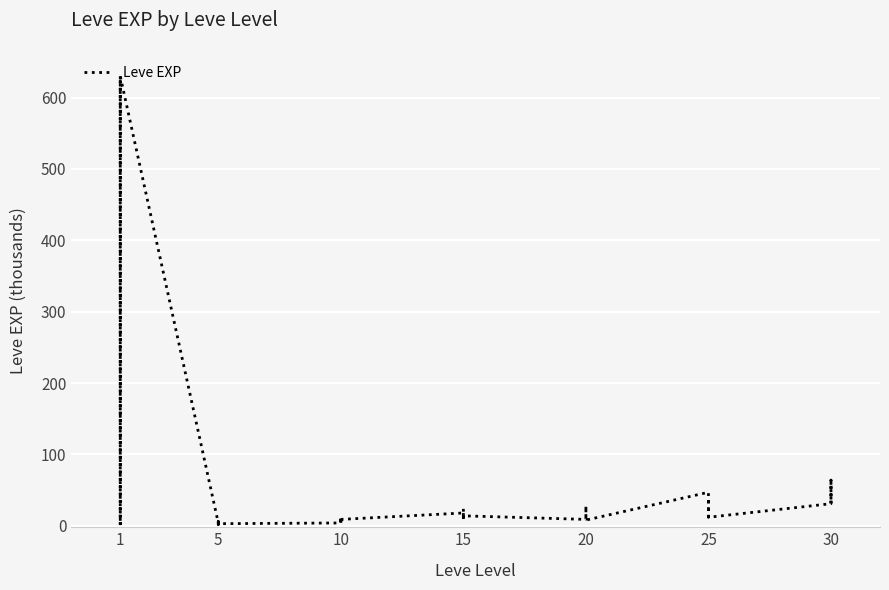

What is the average value?

47